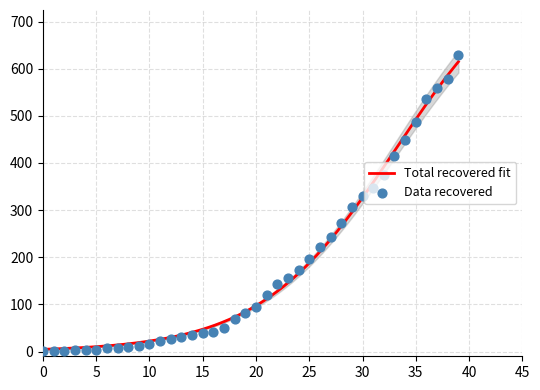

What is the maximum value for Total recovered fit?

614.8